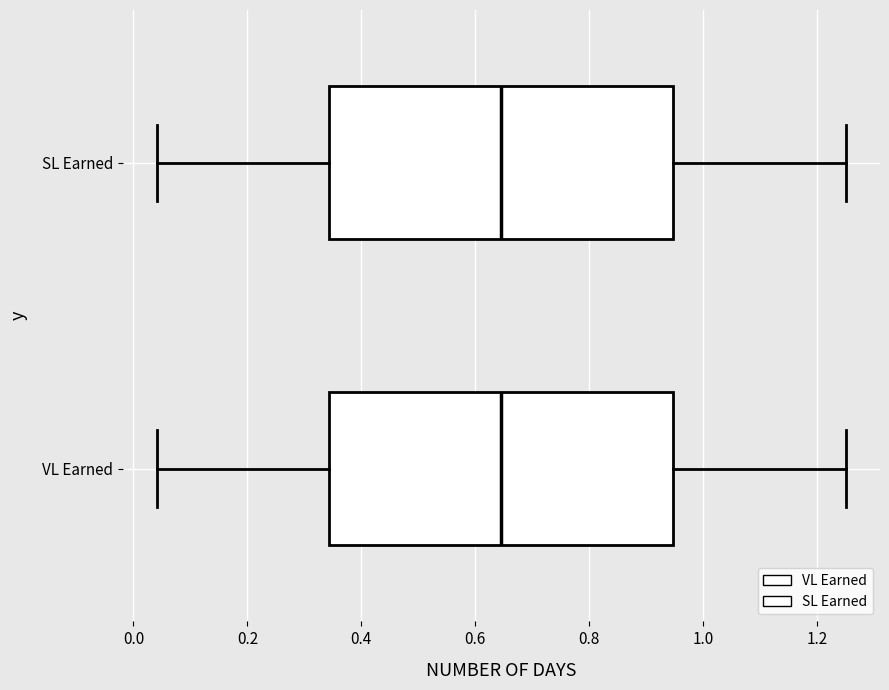

Where does the right whisker of the box for VL Earned end on the x-axis? The values are not printed on the chart, so give them approximately, as read against the axis.

1.26